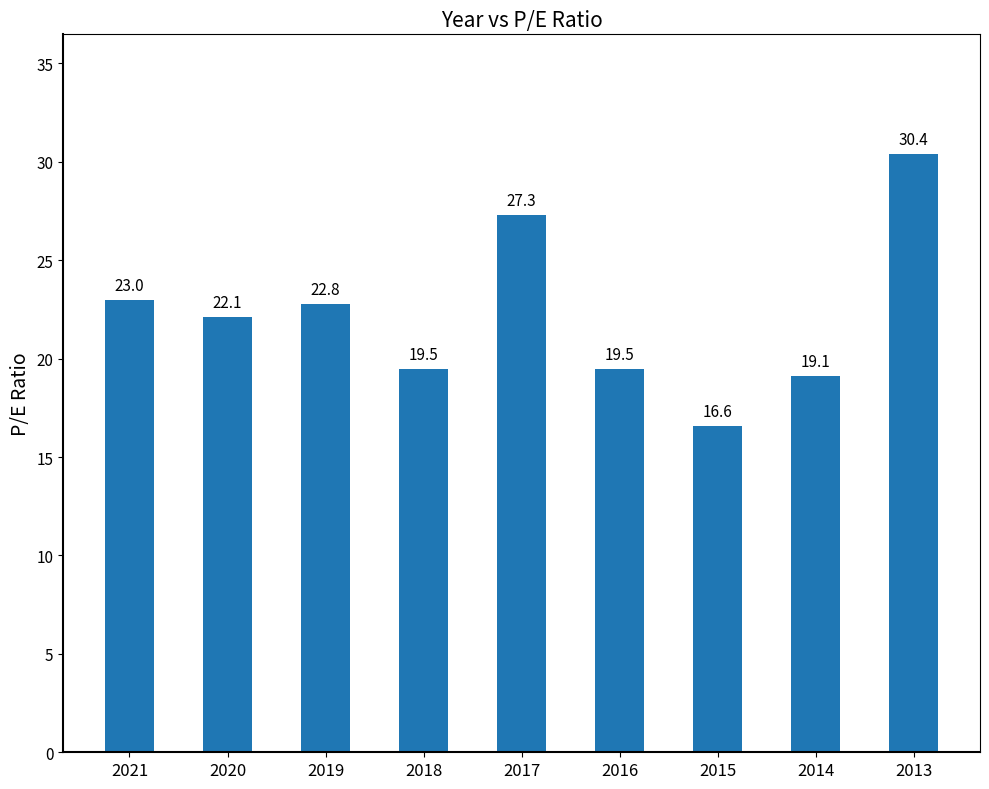

Count the number of values greater than 22.

5